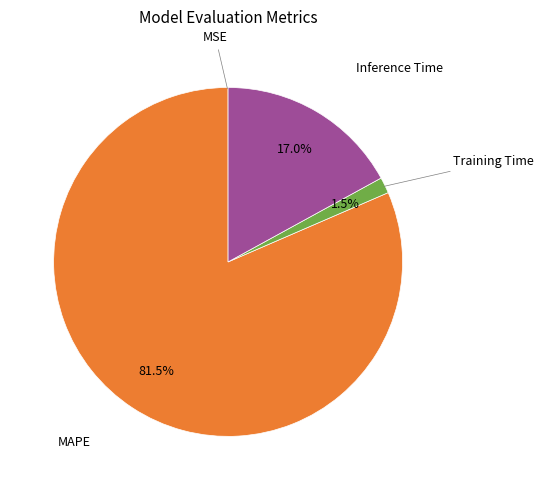

Which category has the biggest portion of the pie?

MAPE